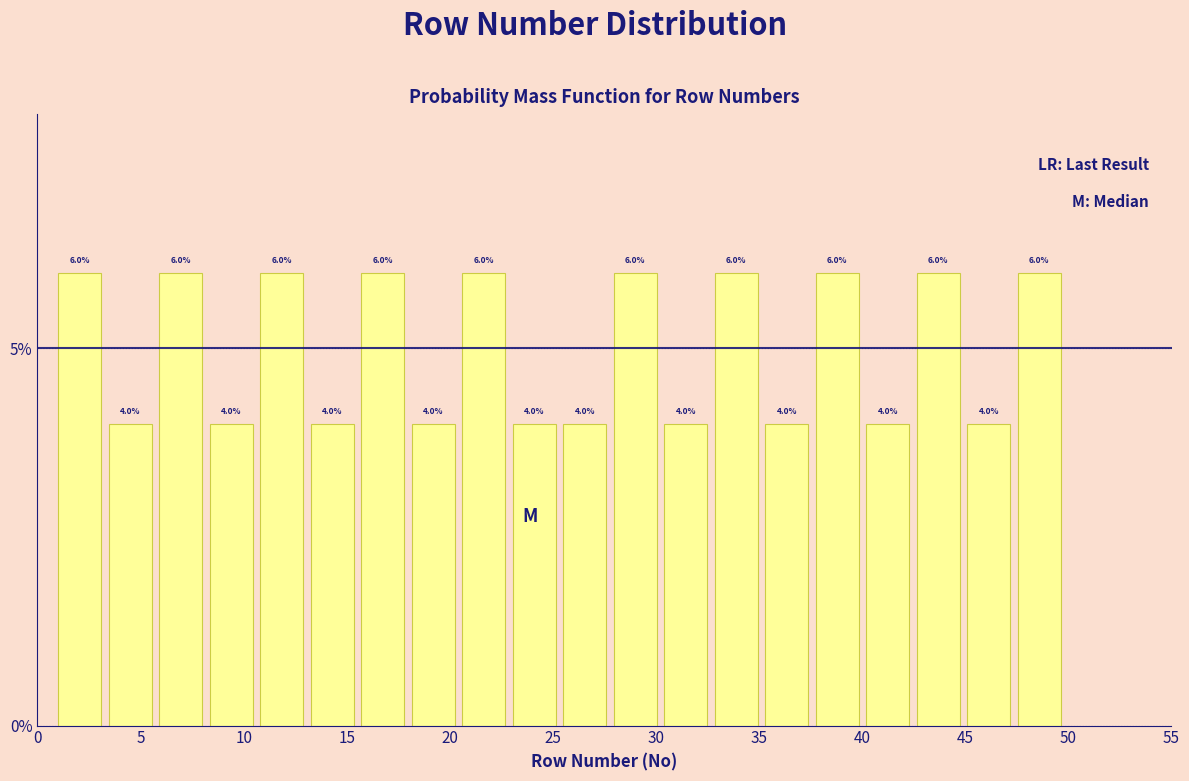

Reading left to right, list every bar in this chart as the range it spans on the x-axis followed by its height. The bar edges are not printed on the chart, so give them approximately, as read against the axis.

1.00 to 3.45: 6.0
3.45 to 5.90: 4.0
5.90 to 8.35: 6.0
8.35 to 10.80: 4.0
10.80 to 13.25: 6.0
13.25 to 15.70: 4.0
15.70 to 18.15: 6.0
18.15 to 20.60: 4.0
20.60 to 23.05: 6.0
23.05 to 25.50: 4.0
25.50 to 27.95: 4.0
27.95 to 30.40: 6.0
30.40 to 32.85: 4.0
32.85 to 35.30: 6.0
35.30 to 37.75: 4.0
37.75 to 40.20: 6.0
40.20 to 42.65: 4.0
42.65 to 45.10: 6.0
45.10 to 47.55: 4.0
47.55 to 50.00: 6.0